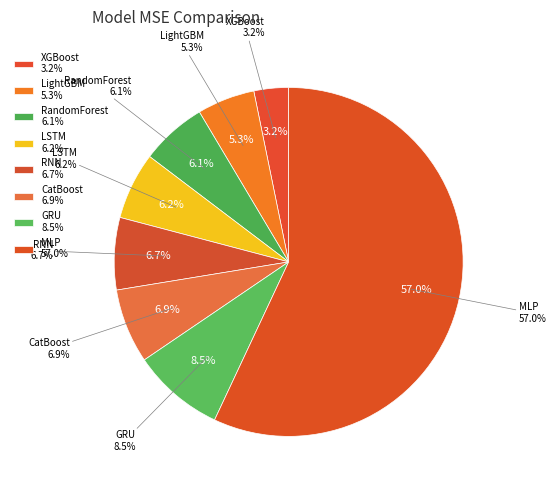

Is it true that LightGBM is 17% of the pie?

False